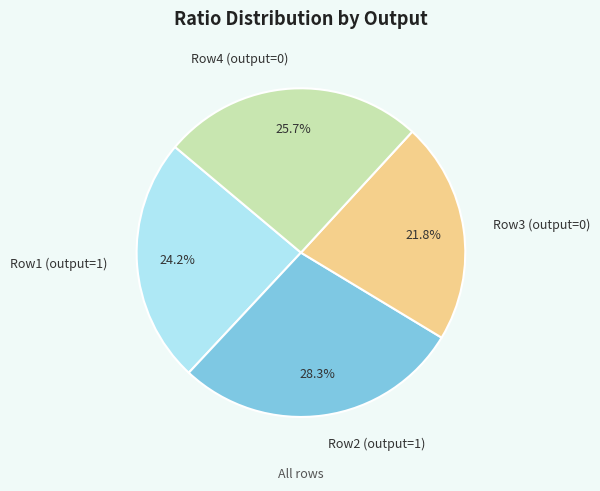

How many slices are in this pie chart?

4